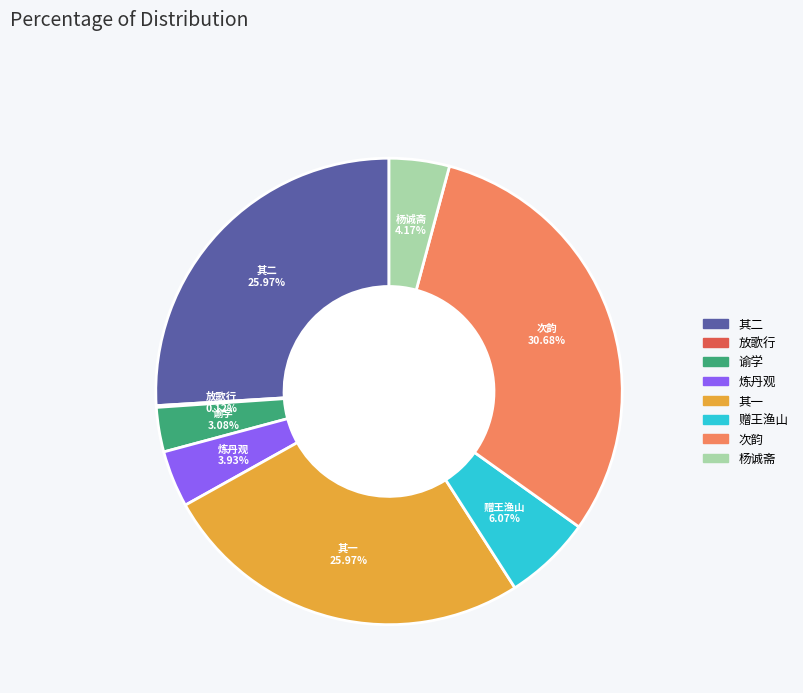

Does any single category account for the majority?

No